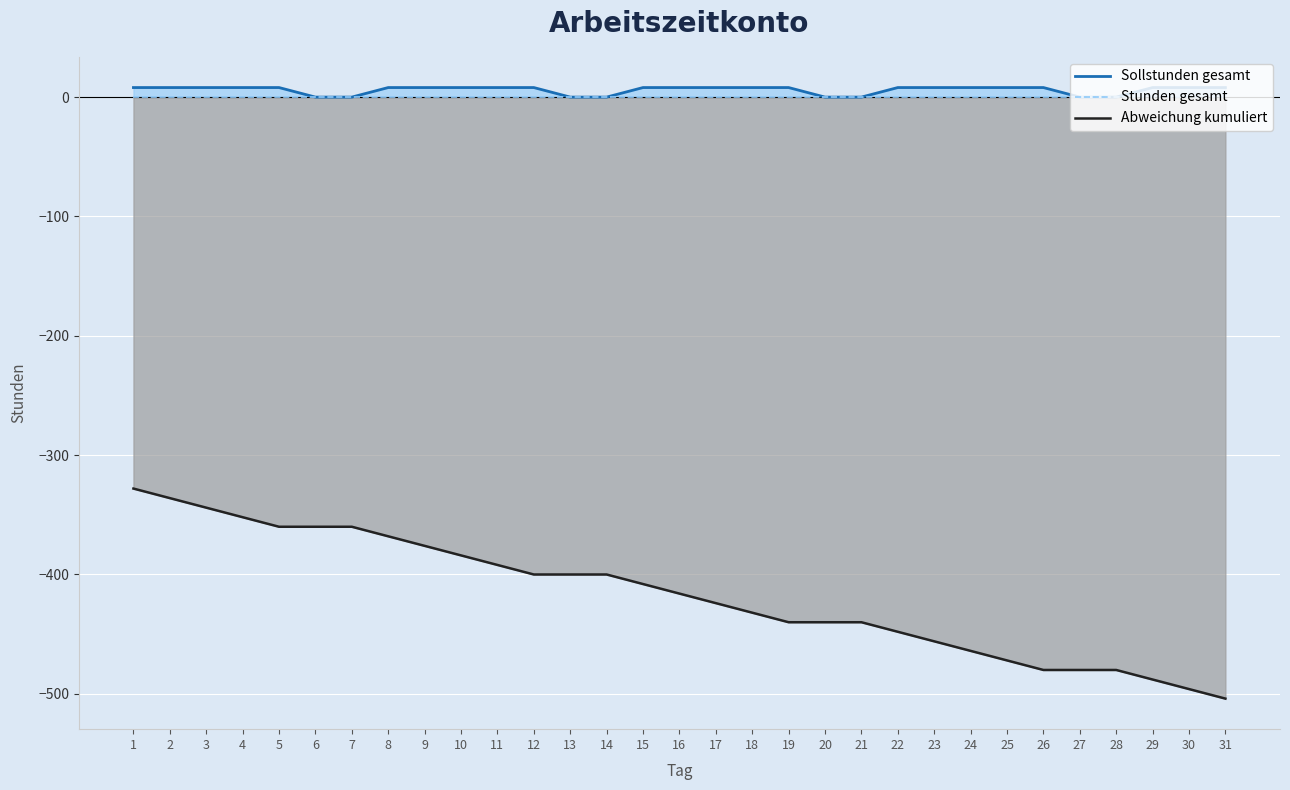

Which series has the largest total across all categories?

Sollstunden gesamt